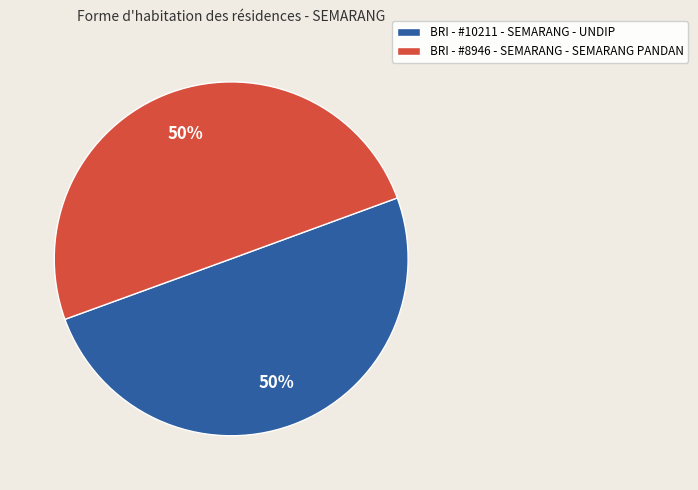

To the nearest percent, what portion does BRI - #8946 - SEMARANG - SEMARANG PANDAN represent?

50%